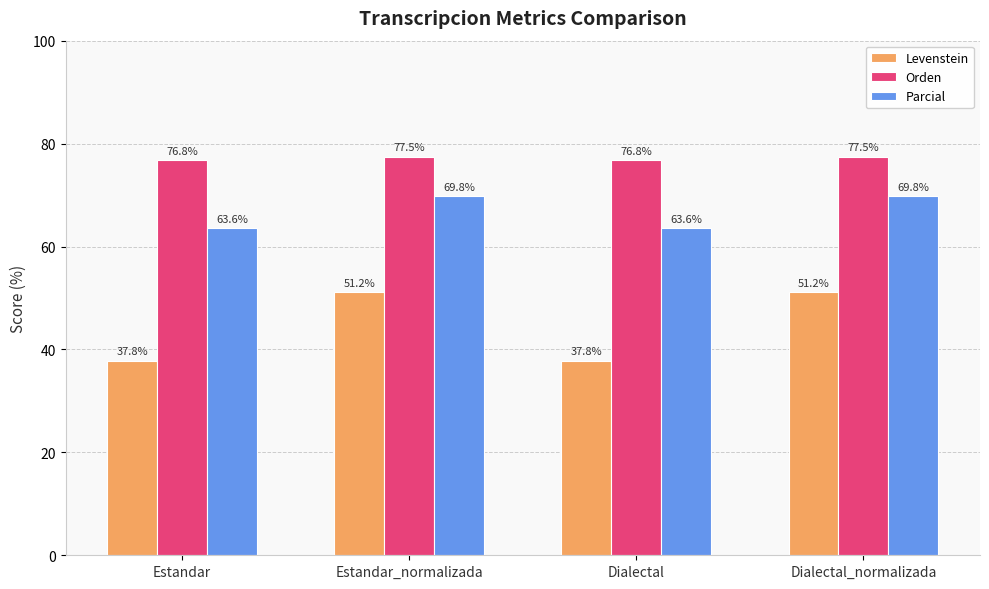

Which series has the largest total across all categories?

Orden